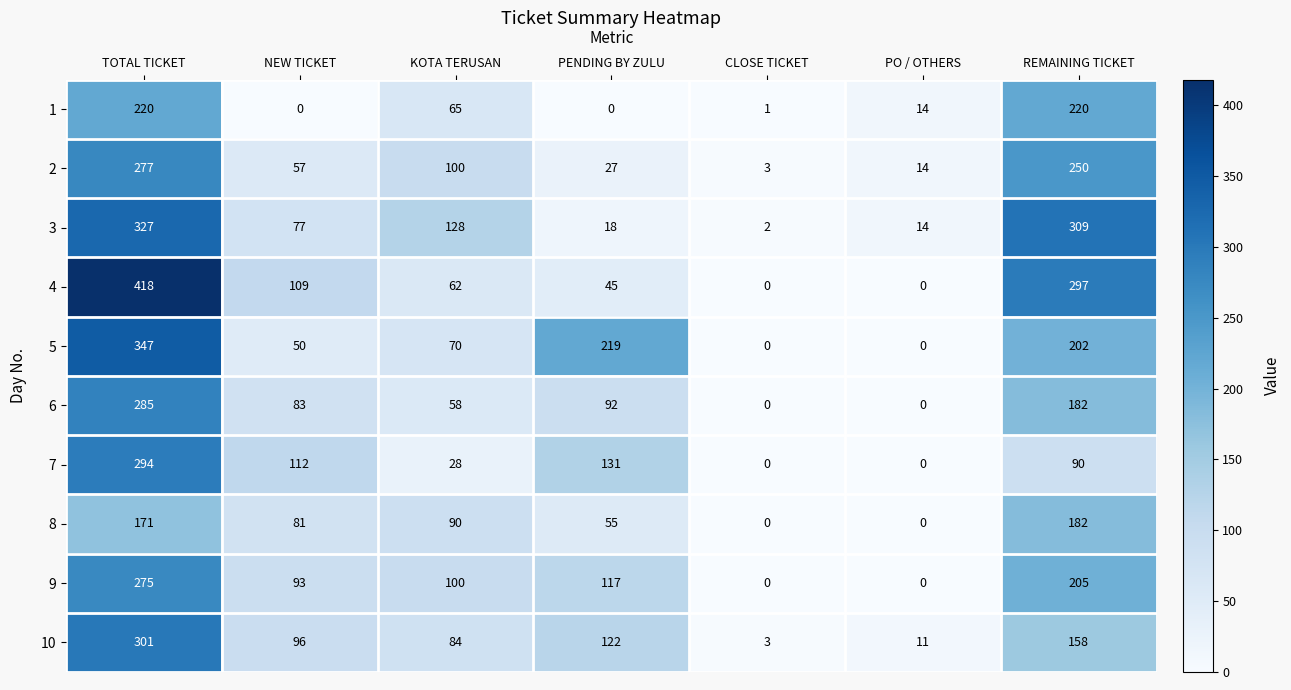

Which series changed the most between KOTA TERUSAN and REMAINING TICKET?

4